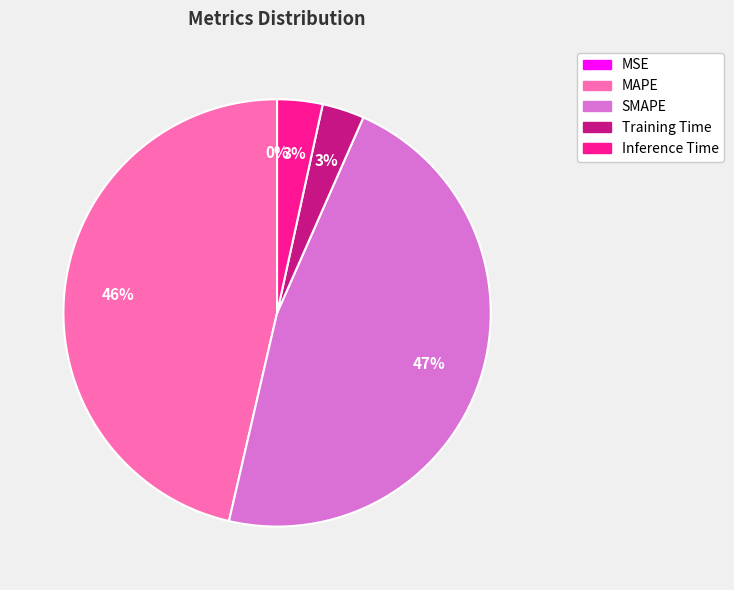

The SMAPE slice represents 47% of the pie. True or false?

True